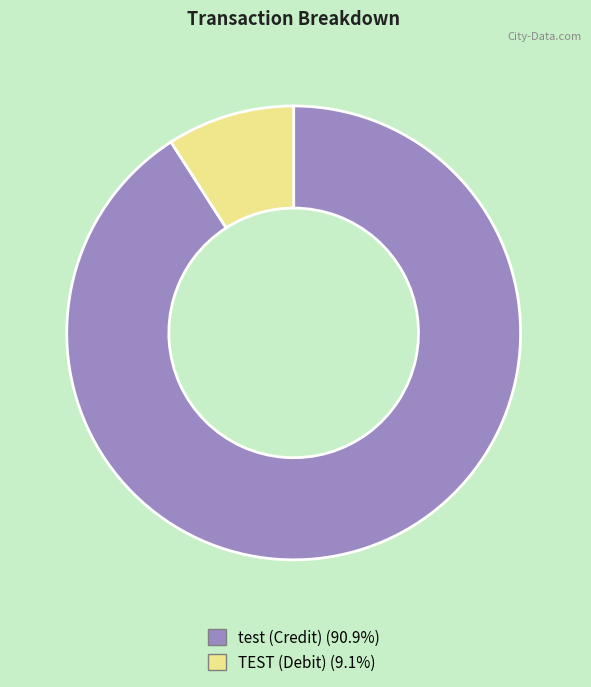

Count the number of slices in the pie.

2